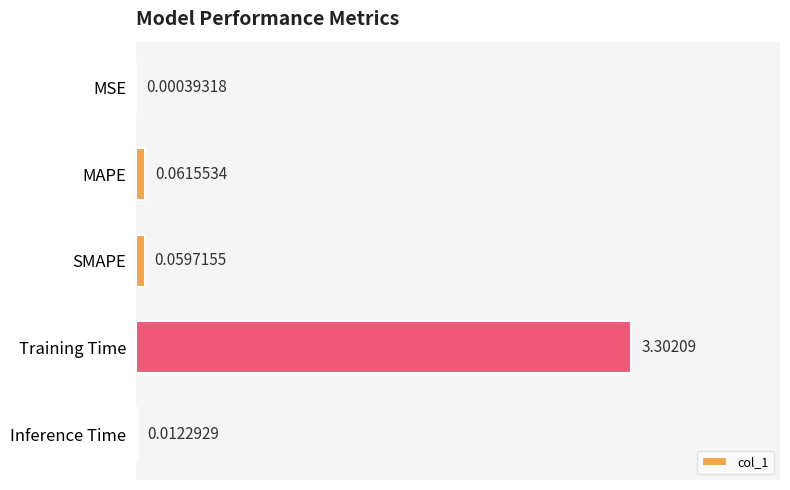

What is the sum of the values at Training Time and MSE?

3.3